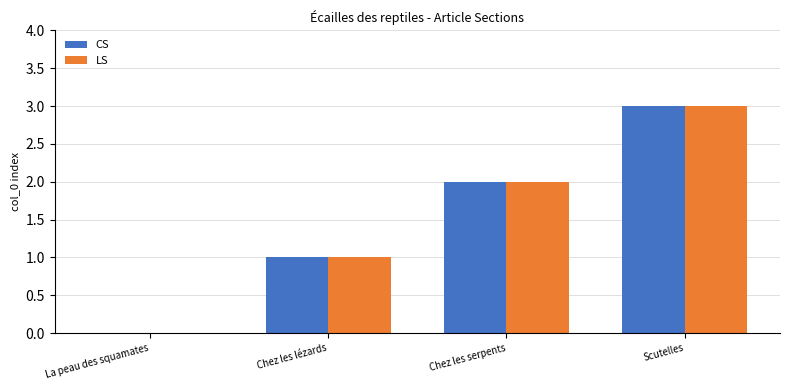

What is the maximum value for LS?

3